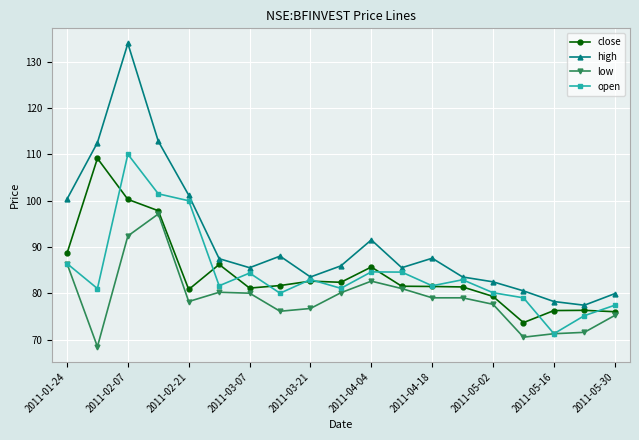

True or false: high and low intersect in this chart.

False